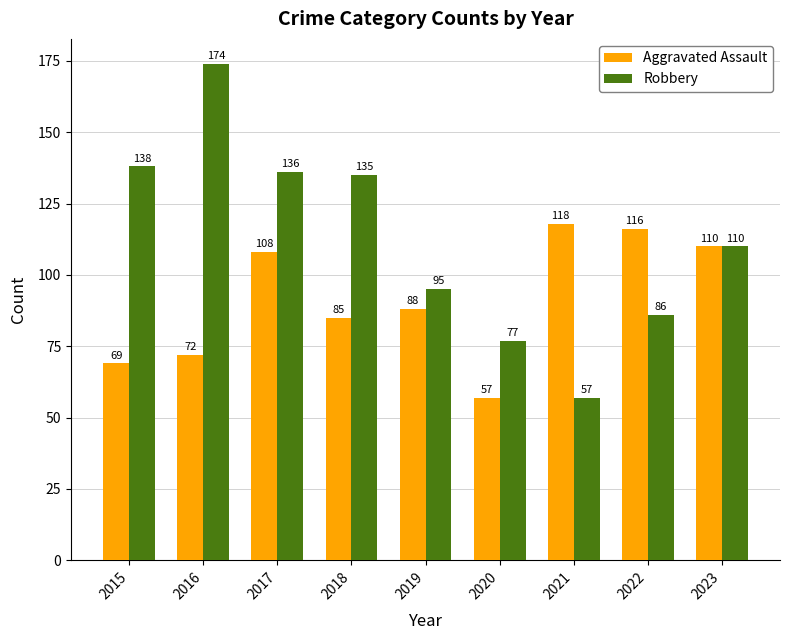

What is the approximate value of Robbery at 2017, to the nearest 50?

150